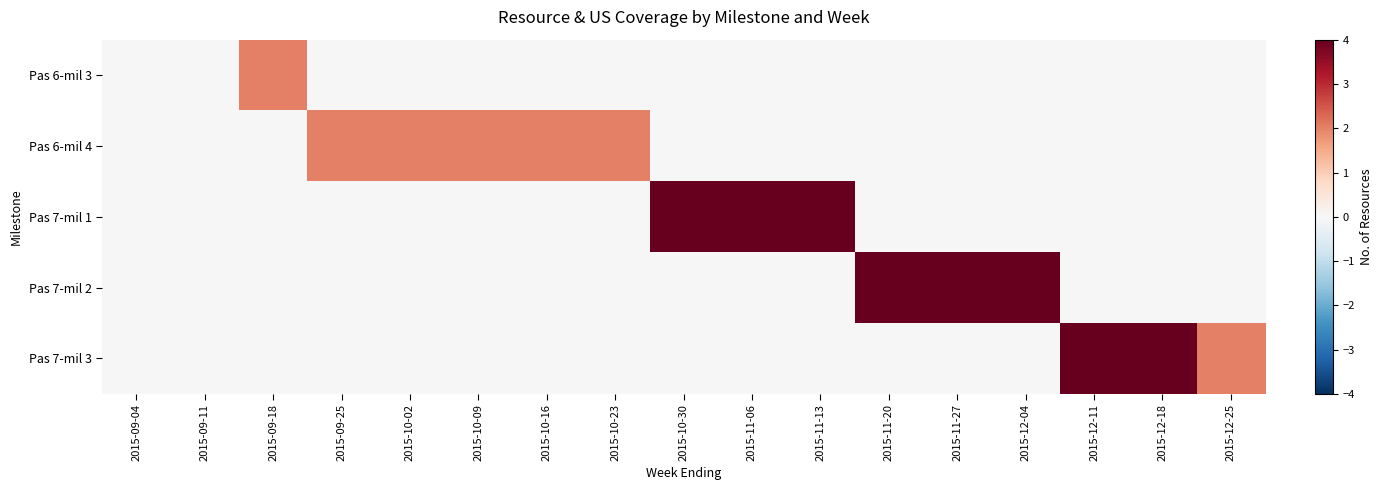

Rank the series at 2015-10-30 from lowest to highest value.

Pas 6-mil 3, Pas 6-mil 4, Pas 7-mil 2, Pas 7-mil 3, Pas 7-mil 1